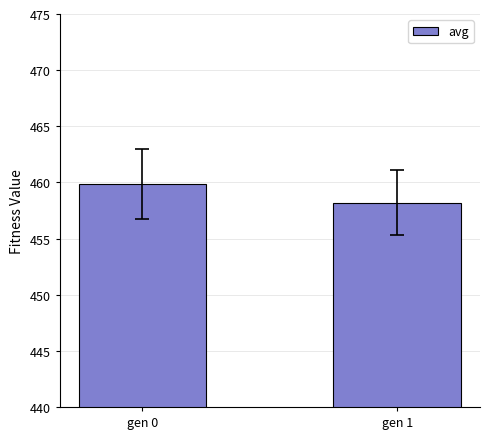

What is the greatest value displayed?

459.9